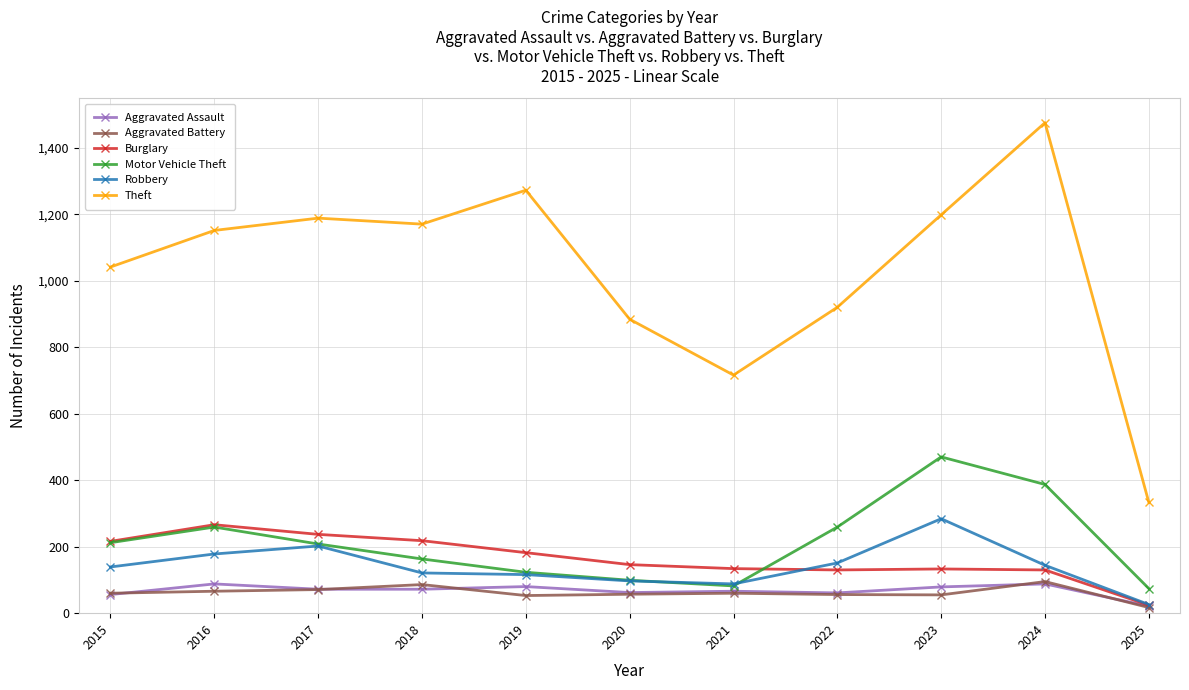

Is it true that Robbery equals 39 at 2019?

False